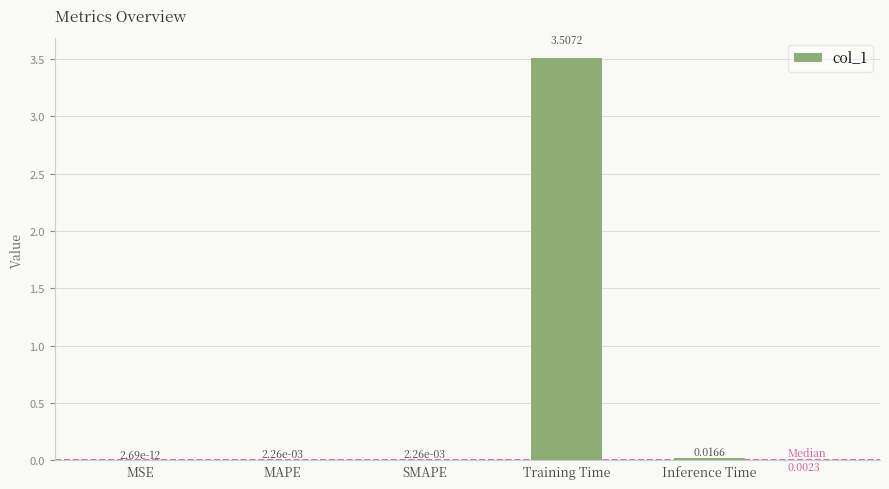

What is the sum of all values?

3.5